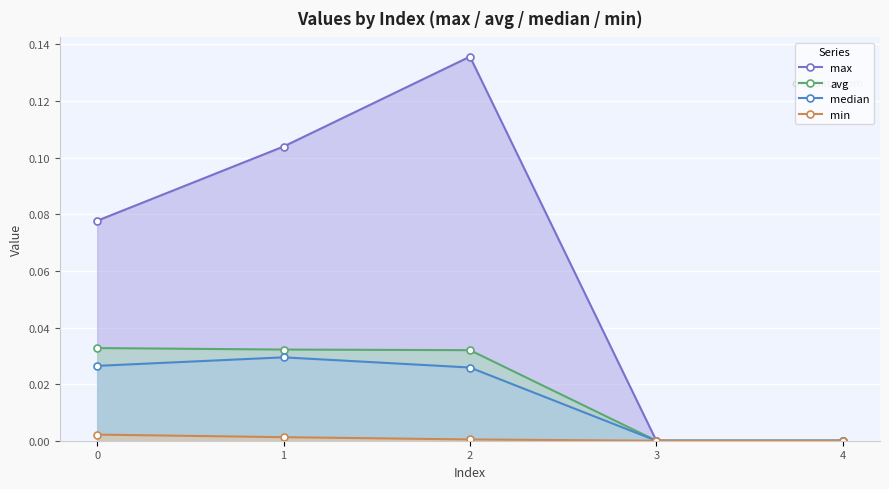

What are all the series names shown in the legend?

max, avg, median, min